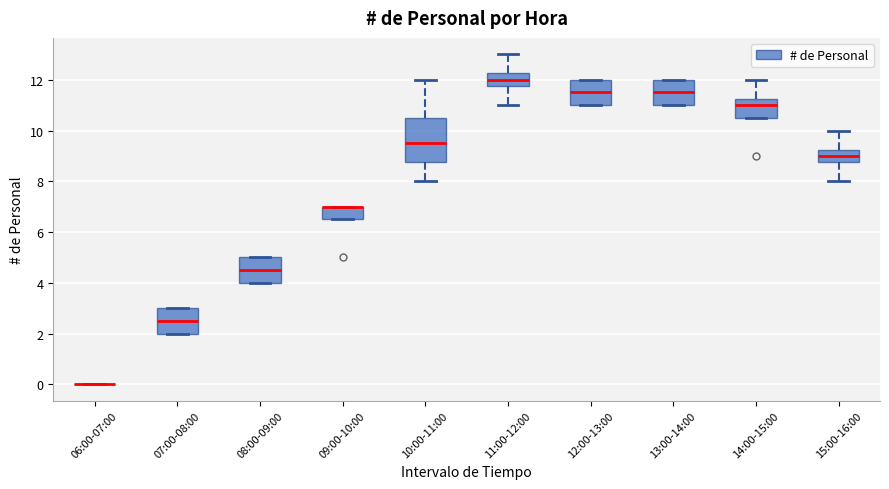

Reading left to right, transcribe this box plot: for each box, give where its median line is, the range the box spans, and where its two whiskers end, as read against the y-axis. The values are not printed on the chart, so give them approximately, as read against the axis.

06:00-07:00: box collapsed to a line at 0.0, whiskers 0.0 to 0.0
07:00-08:00: median 2.6, box 2.0 to 3.0, whiskers 2.0 to 3.0
08:00-09:00: median 4.6, box 4.0 to 5.0, whiskers 4.0 to 5.0
09:00-10:00: median 7.0 (drawn on the box's upper edge), box 6.6 to 7.0, whiskers 6.6 to 7.0
10:00-11:00: median 9.6, box 8.8 to 10.6, whiskers 8.0 to 12.0
11:00-12:00: median 12.0, box 11.8 to 12.2, whiskers 11.0 to 13.0
12:00-13:00: median 11.6, box 11.0 to 12.0, whiskers 11.0 to 12.0
13:00-14:00: median 11.6, box 11.0 to 12.0, whiskers 11.0 to 12.0
14:00-15:00: median 11.0, box 10.6 to 11.2, whiskers 10.6 to 12.0
15:00-16:00: median 9.0, box 8.8 to 9.2, whiskers 8.0 to 10.0